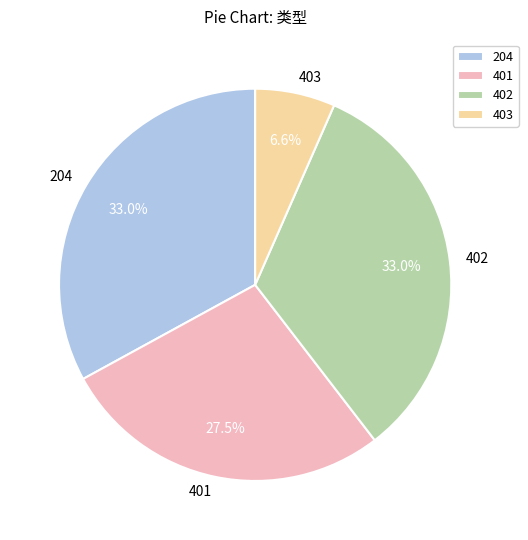

The 402 slice represents 21% of the pie. True or false?

False